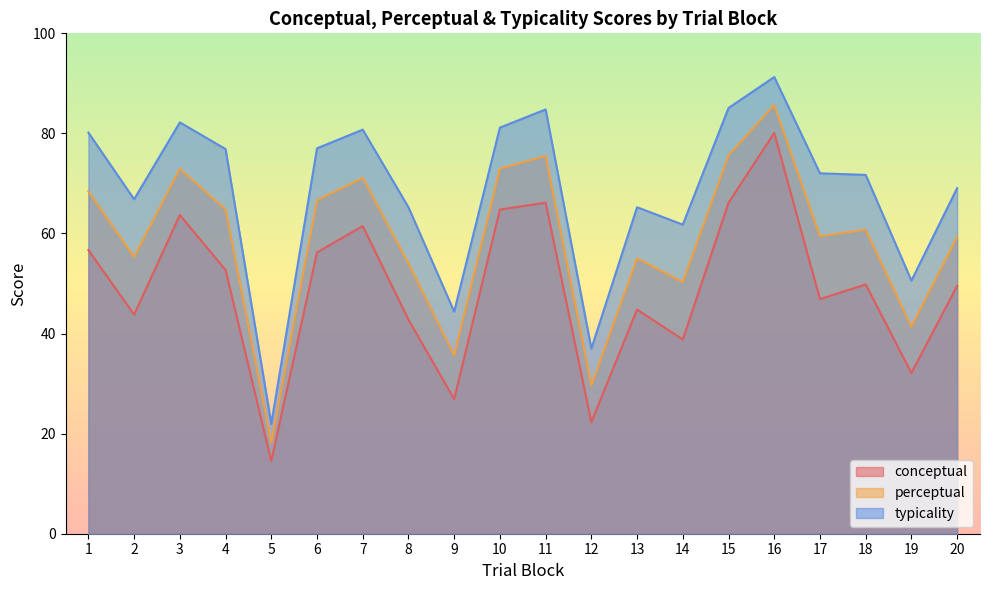

True or false: conceptual and perceptual intersect in this chart.

False